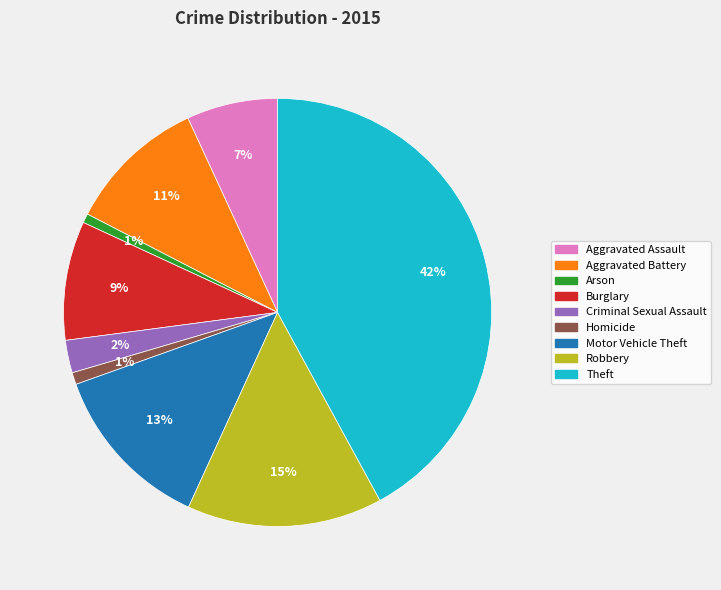

The Theft slice represents 42% of the pie. True or false?

True